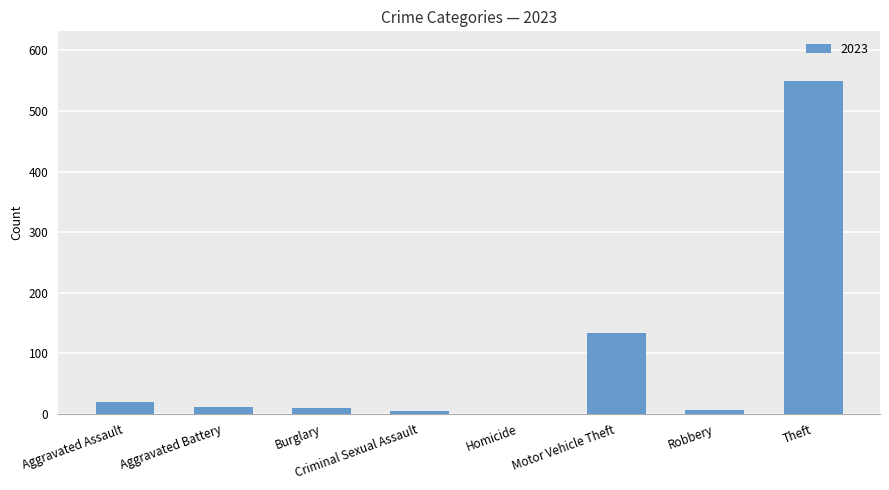

Which has a higher value, Robbery or Theft?

Theft